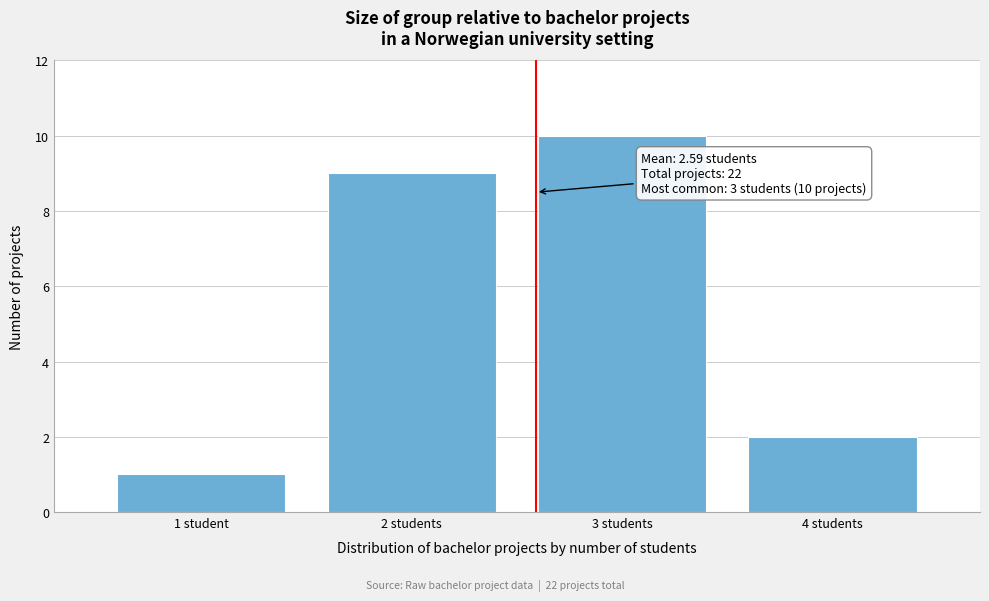

Reading left to right, extract all data points from this chart.

1 student=1	2 students=9	3 students=10	4 students=2